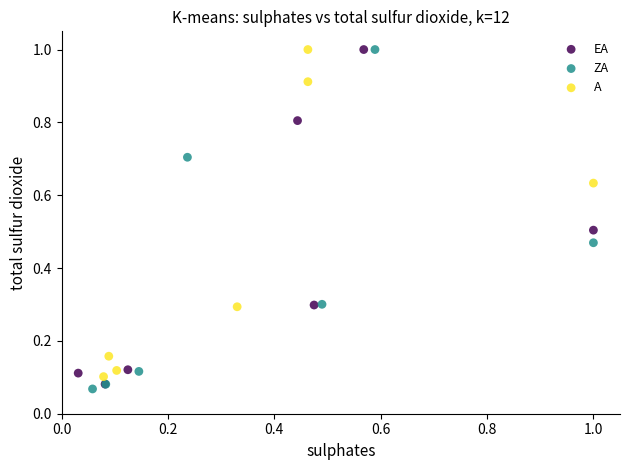

Which series has the largest Y range (max minus min)?

ZA